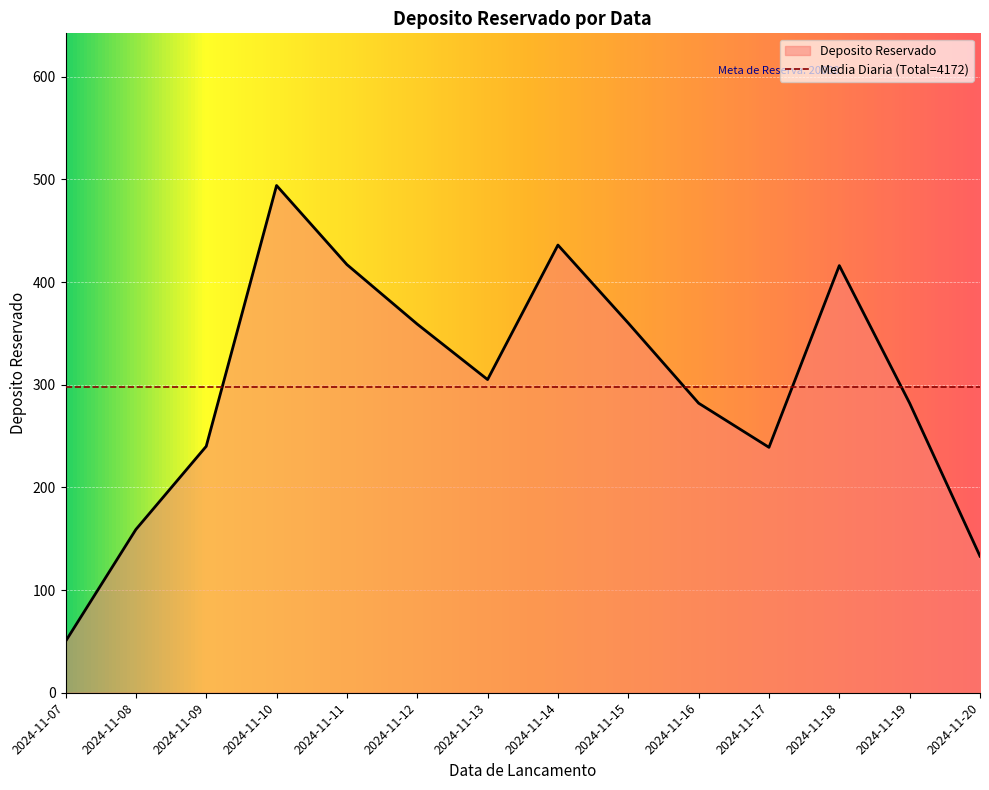

At which label is the value closest to 272?

2024-11-16